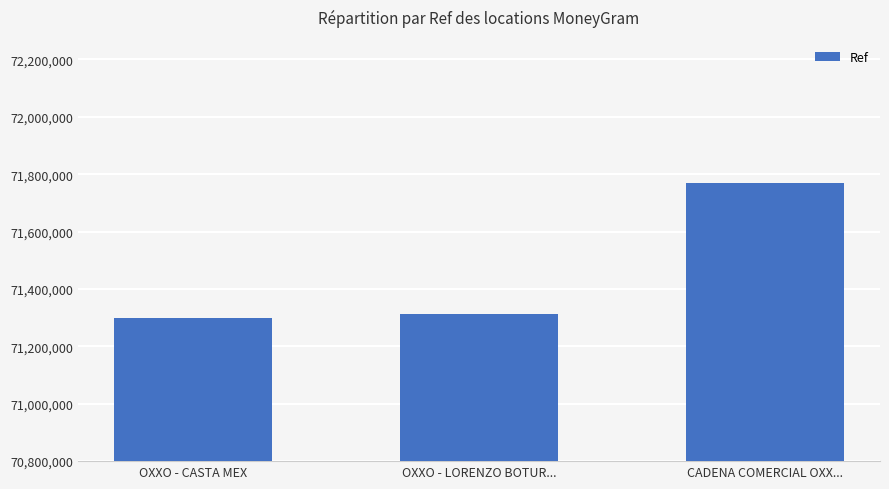

Which label corresponds to the largest value in the chart?

CADENA COMERCIAL OXX...